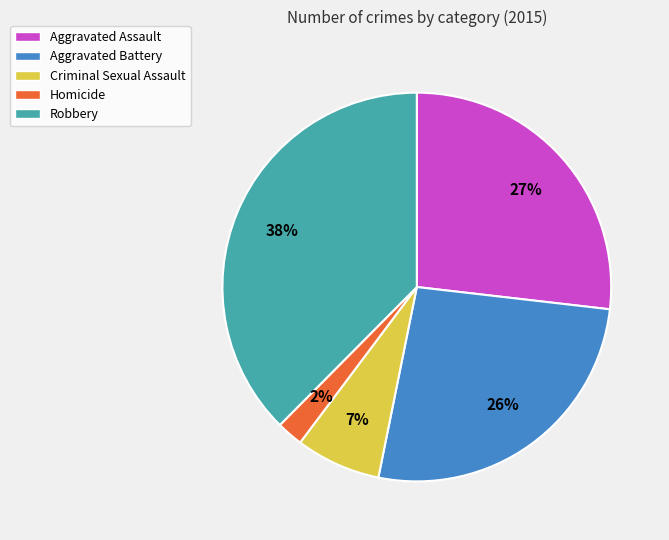

The Homicide slice represents 17% of the pie. True or false?

False